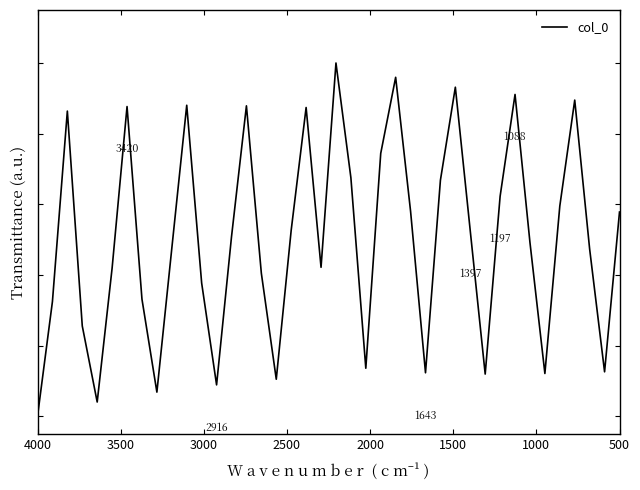

The chart shows a value of 0.3 at 33. True or false?

False